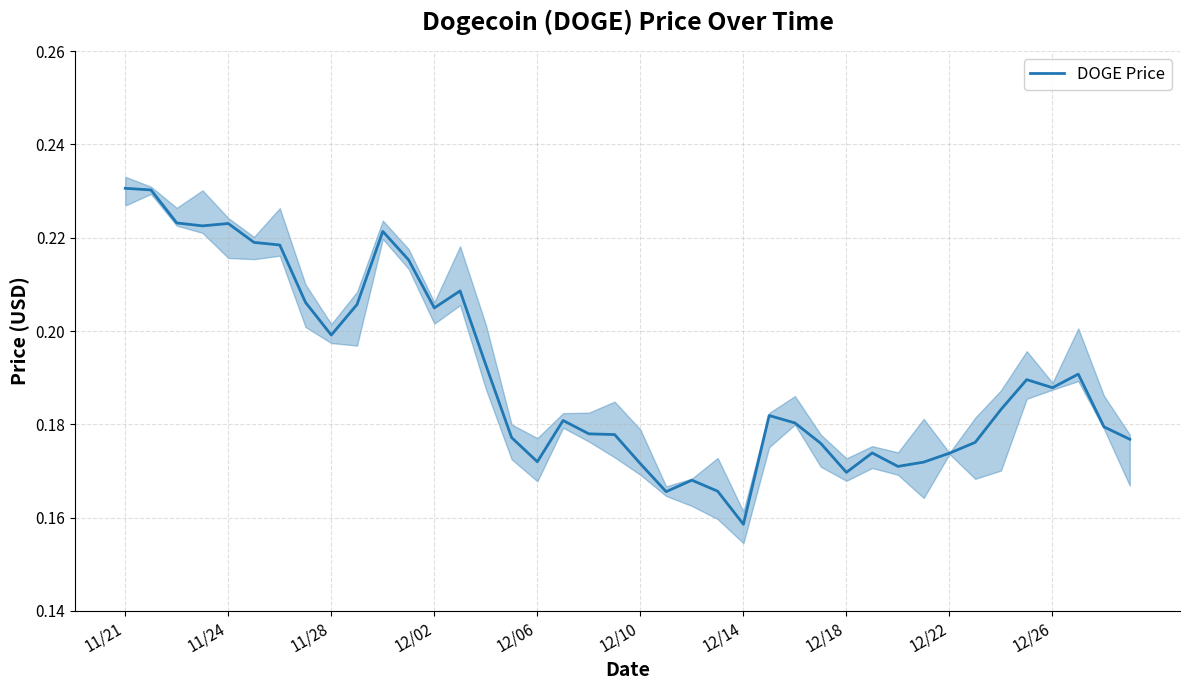

The DOGE Price series shows 0.3 at 11/28. True or false?

False